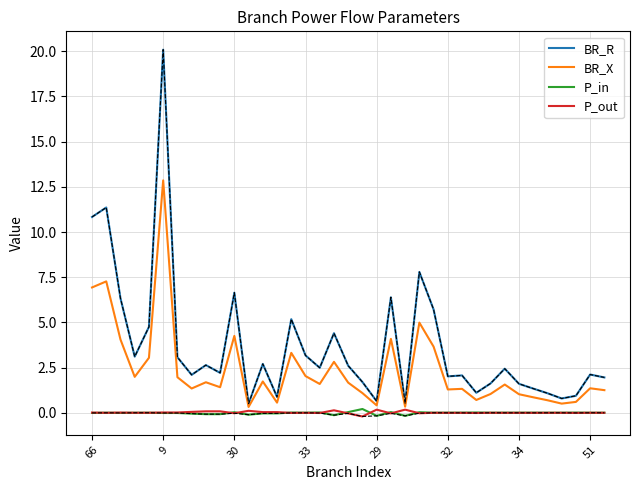

Where is BR_X nearest to the value 6?

66